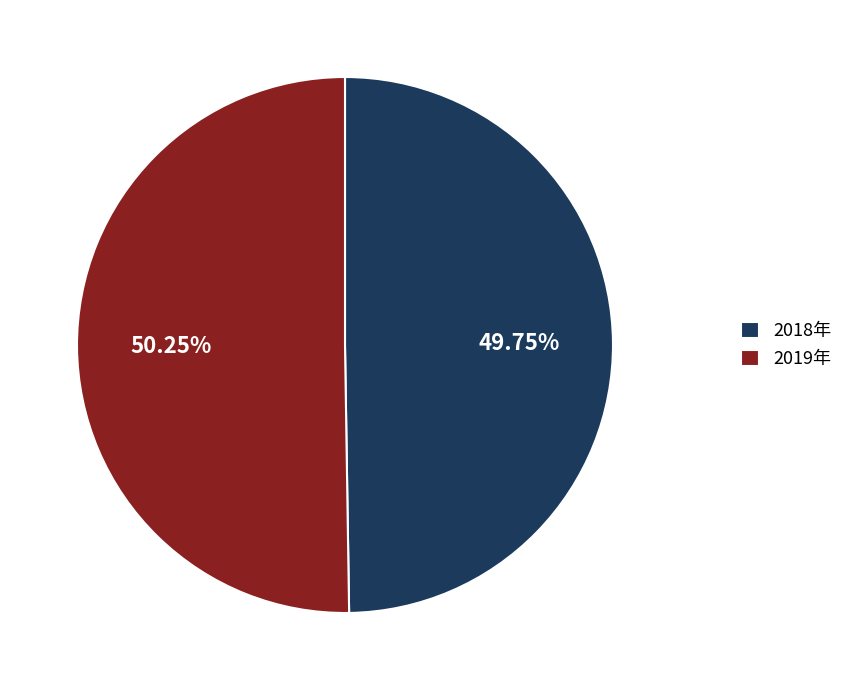

Combined, do 2018年 and 2019年 account for over 50%?

Yes